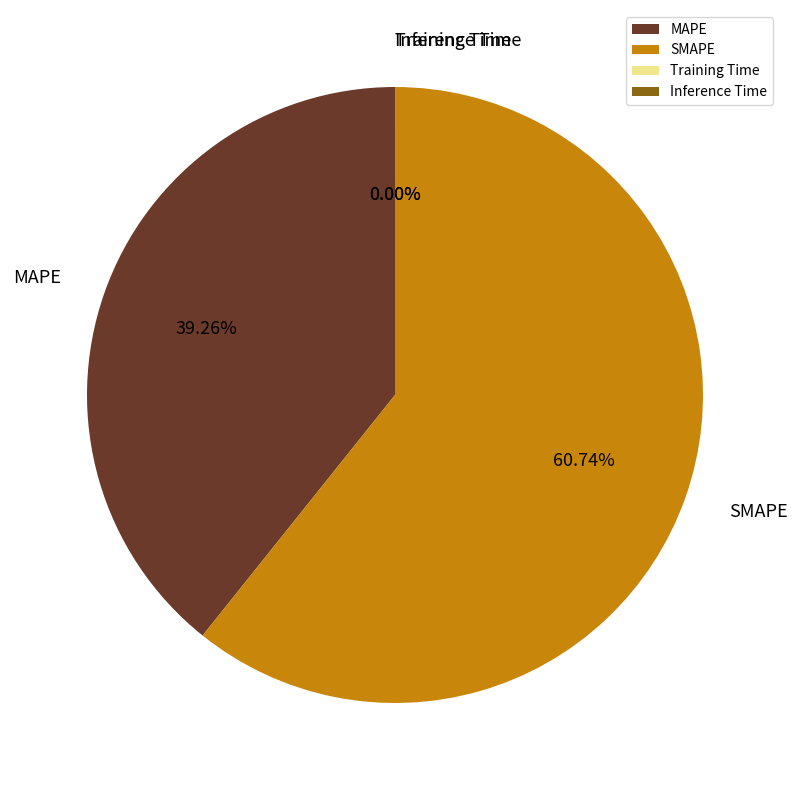

Do SMAPE and MAPE together represent more than half of the pie?

Yes